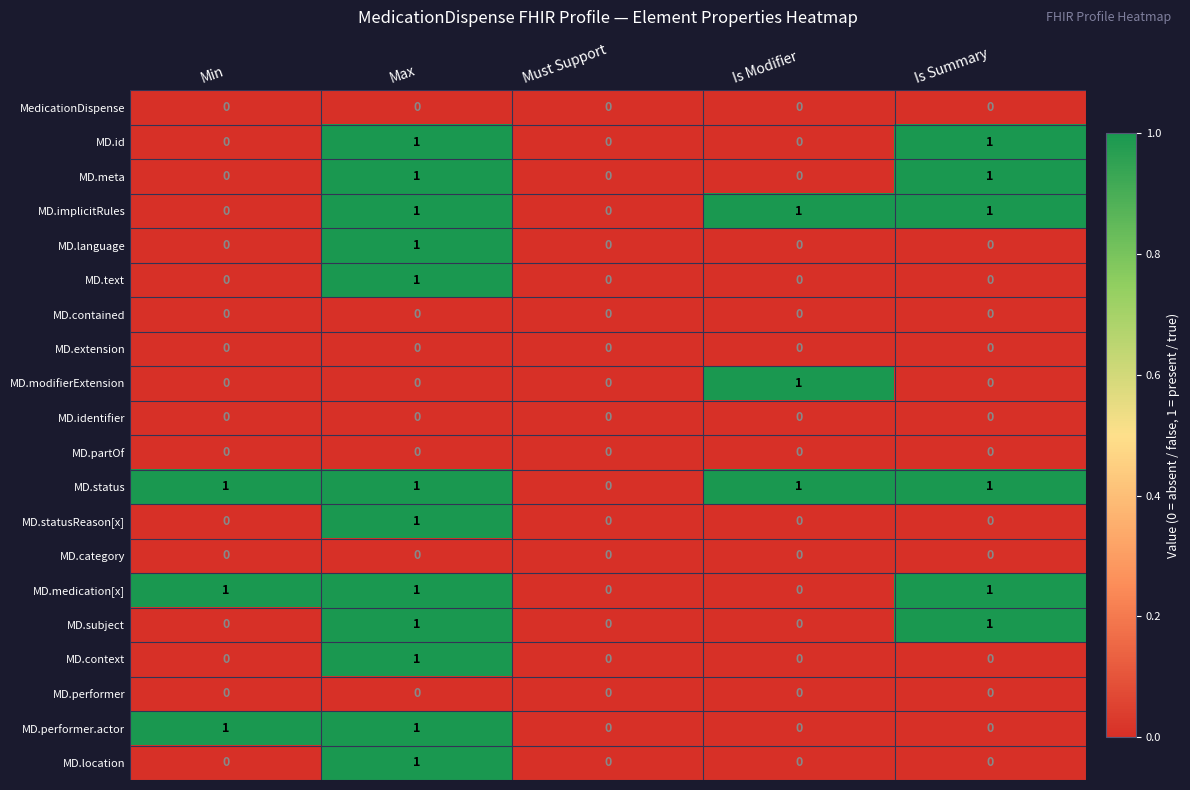

Which series has the largest total across all categories?

MD.status